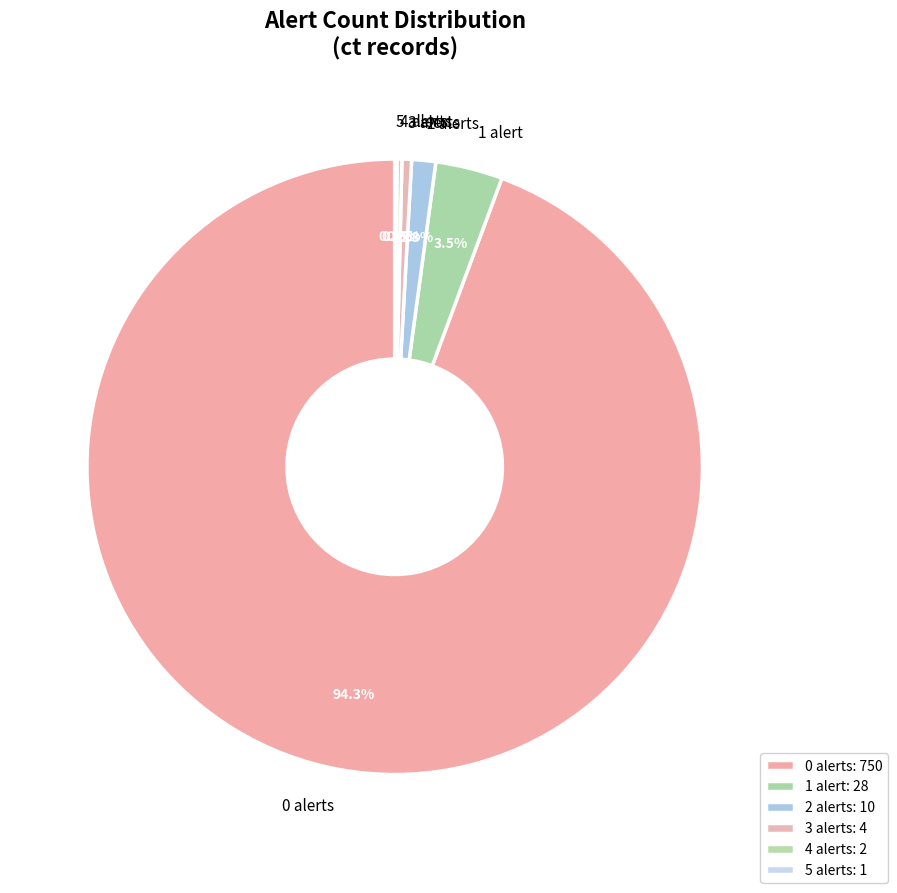

Which has a higher value, 3 alerts or 0 alerts?

0 alerts